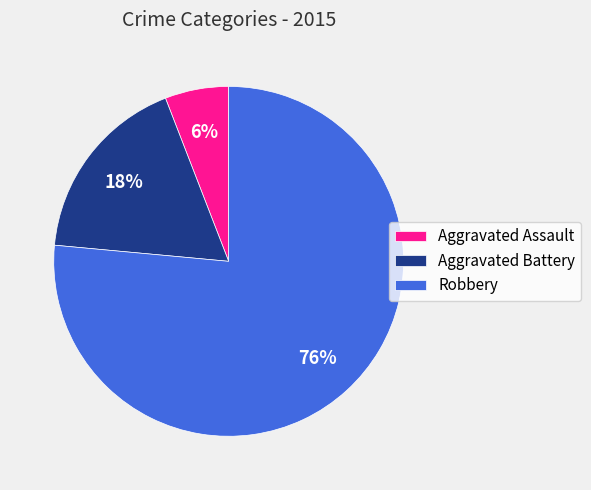

To the nearest percent, what is the combined percentage of Aggravated Battery and Aggravated Assault?

24%